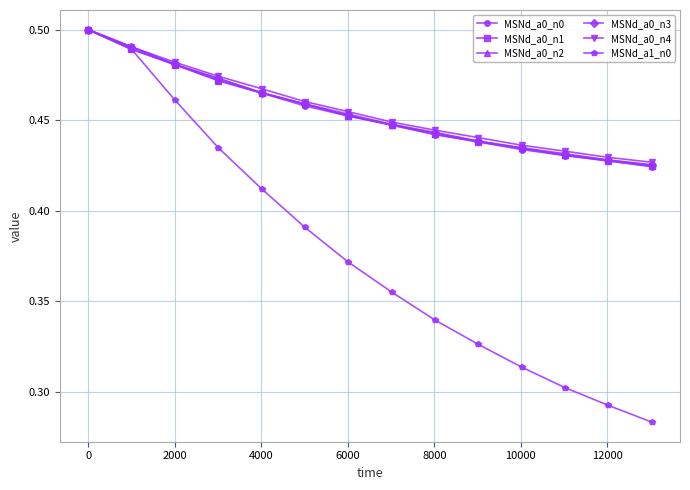

What is the difference between the second highest and second lowest values in the MSNd_a0_n1 series?

0.1